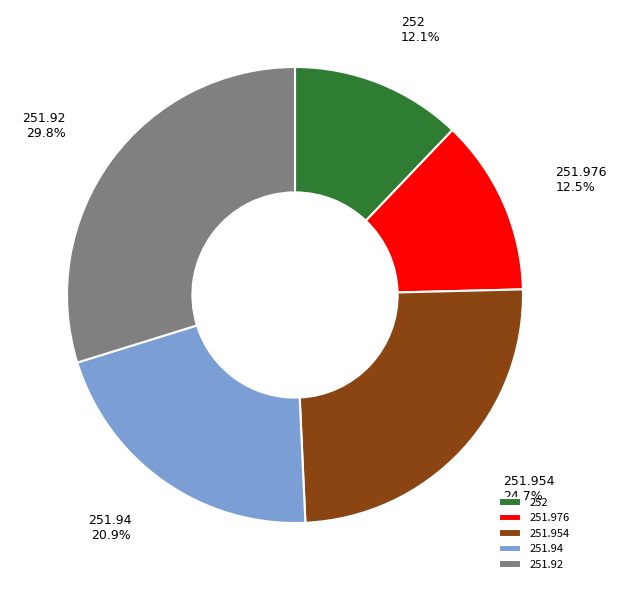

Does 251.976 account for over 50% of the chart?

No